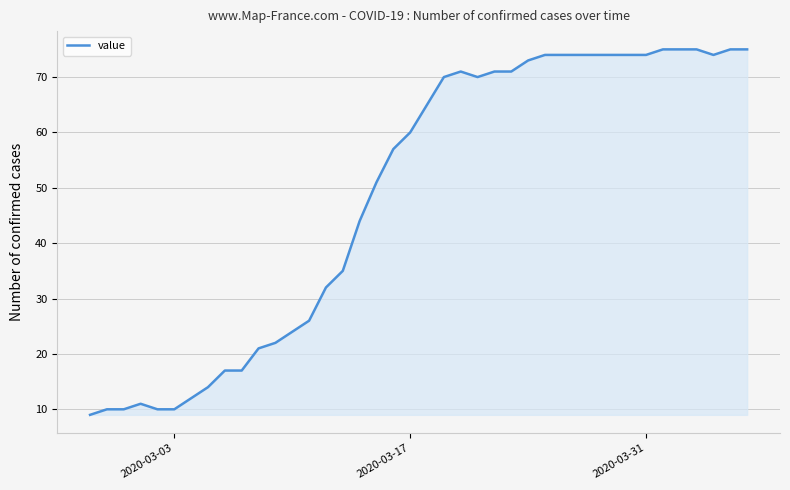

True or false: there are more than 1 points higher than both neighbors.

True